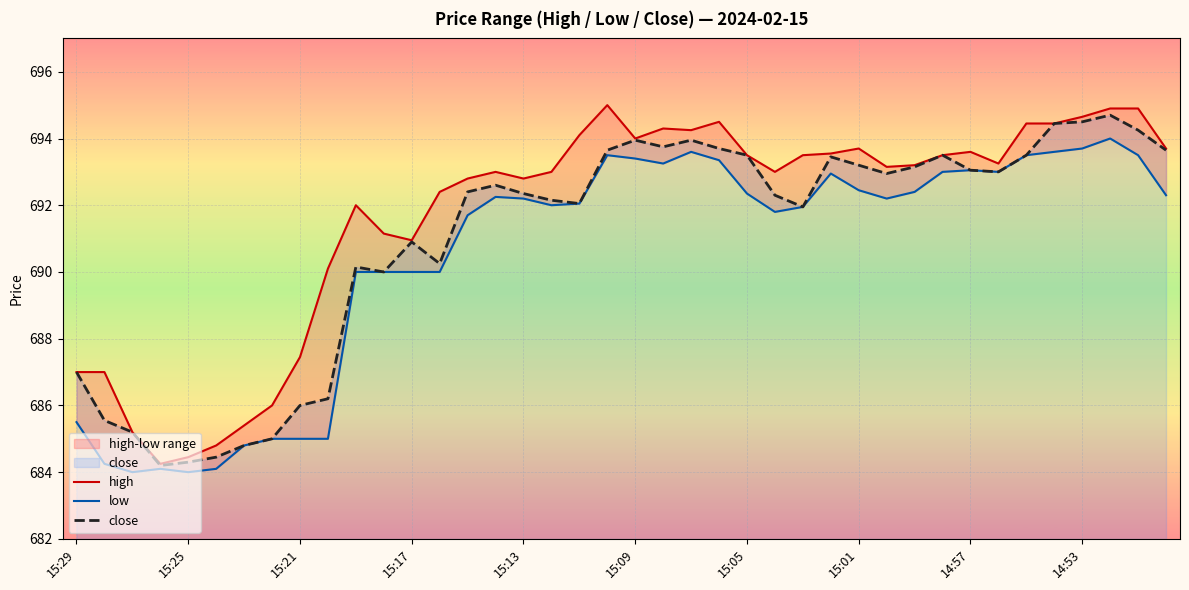

The value of close at 15:13 is 246.2. True or false?

False